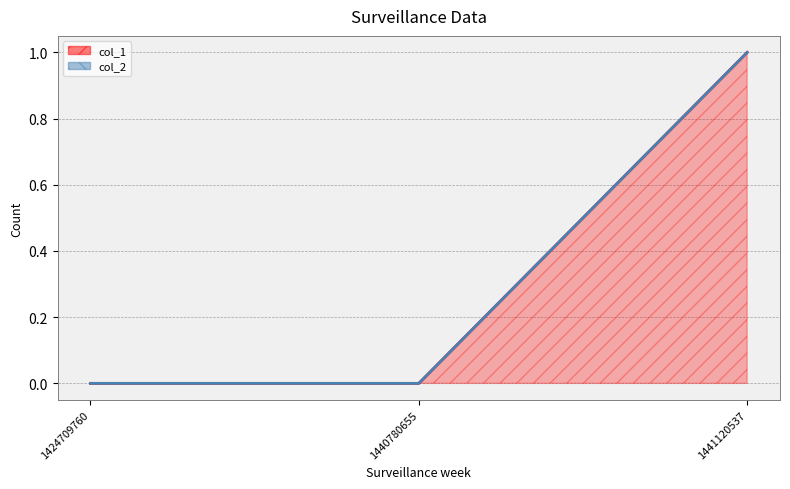

The value at 1440780655 is 0. True or false?

True